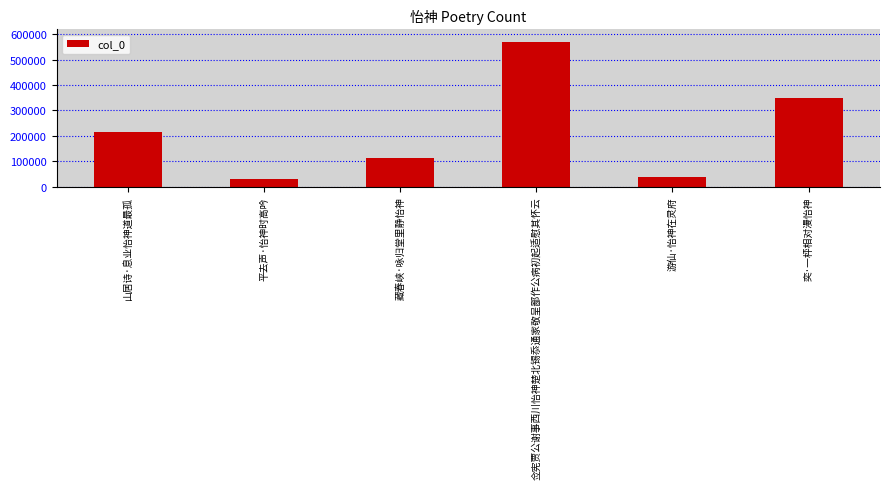

What position from the right is 山居诗·息业怡神道最孤?

6